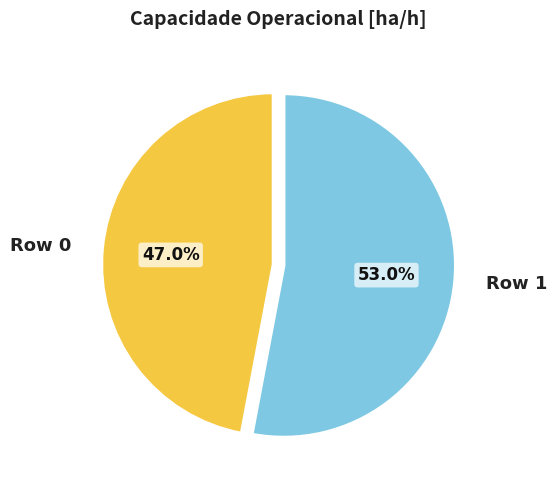

To the nearest percent, what is the average slice percentage?

50%